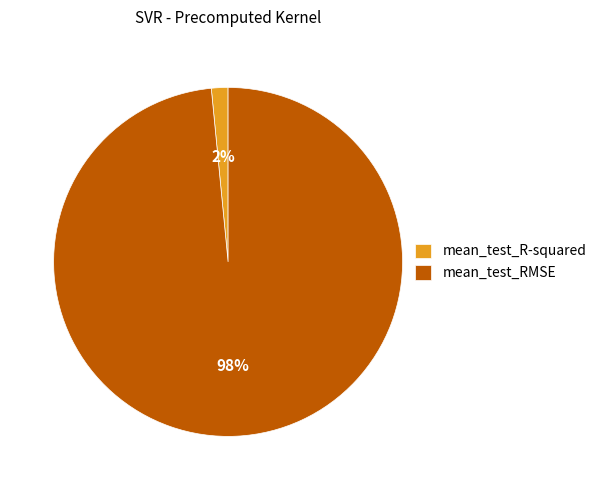

How many segments does this pie chart have?

2